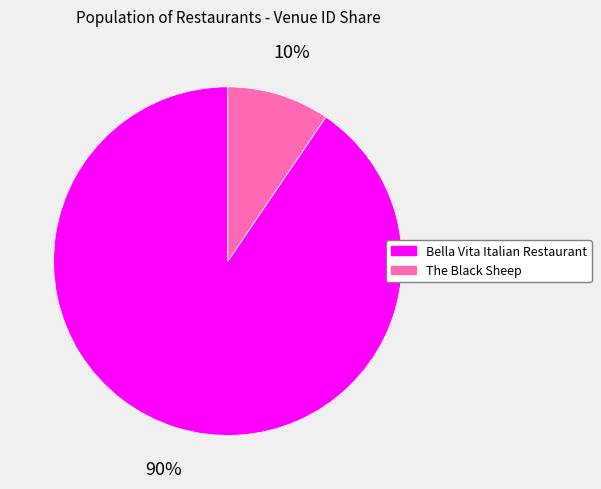

Rank the categories by value from lowest to highest.

The Black Sheep, Bella Vita Italian Restaurant